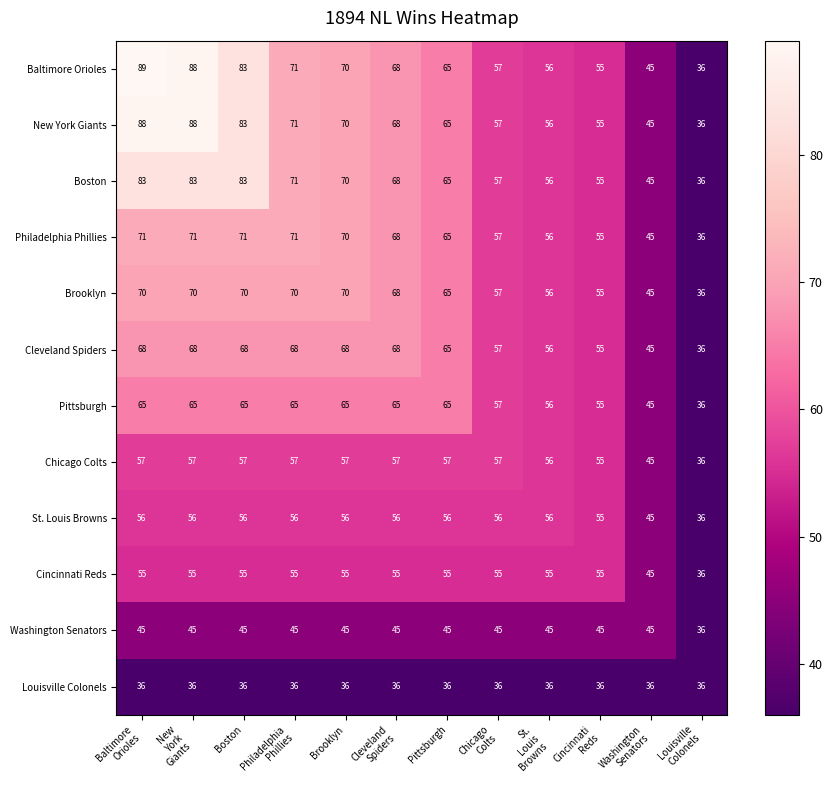

Which series has the widest spread of values?

Baltimore Orioles